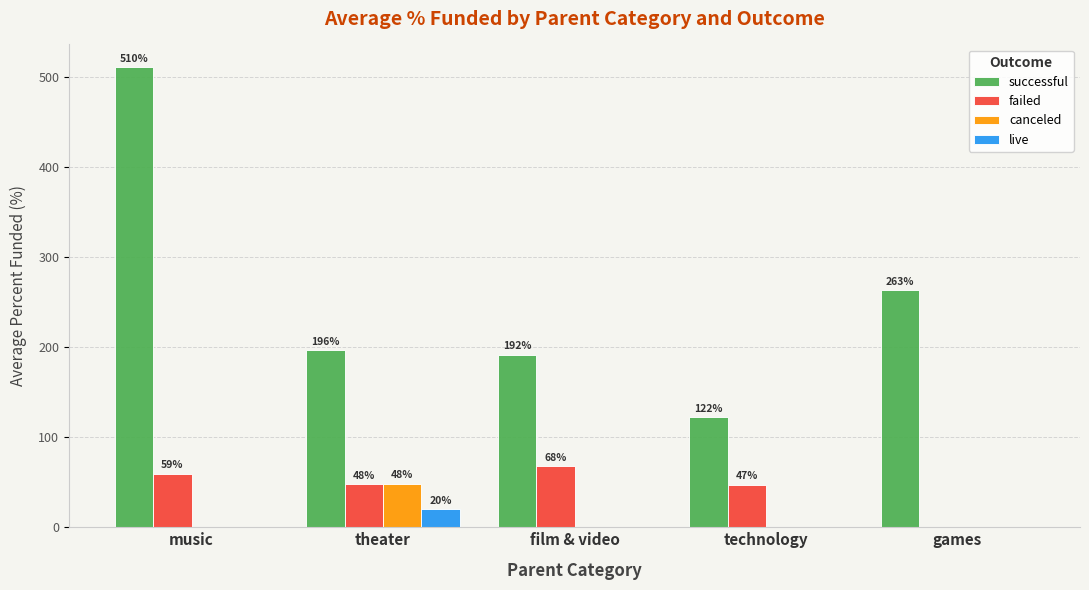

Is the value of successful at theater greater than the value of canceled at games?

Yes